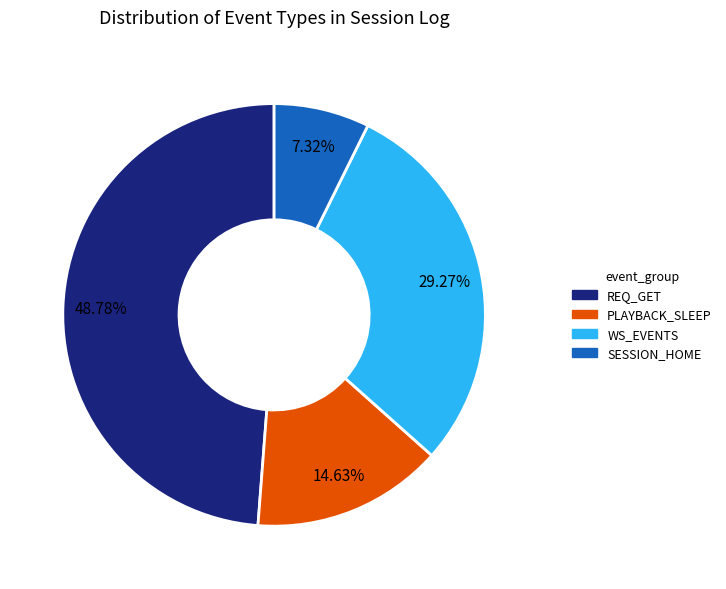

Count the number of slices in the pie.

4